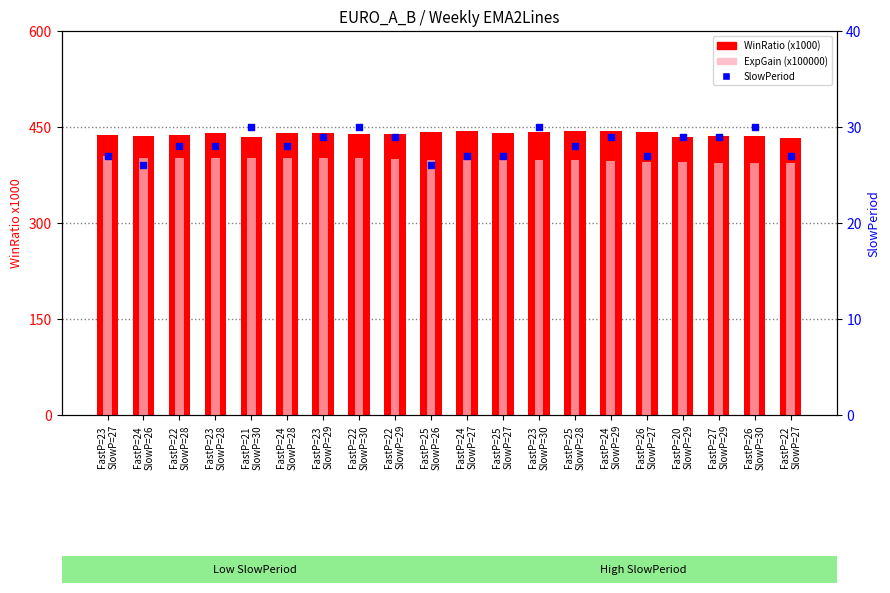

Which series contains the lowest Y value?

SlowPeriod